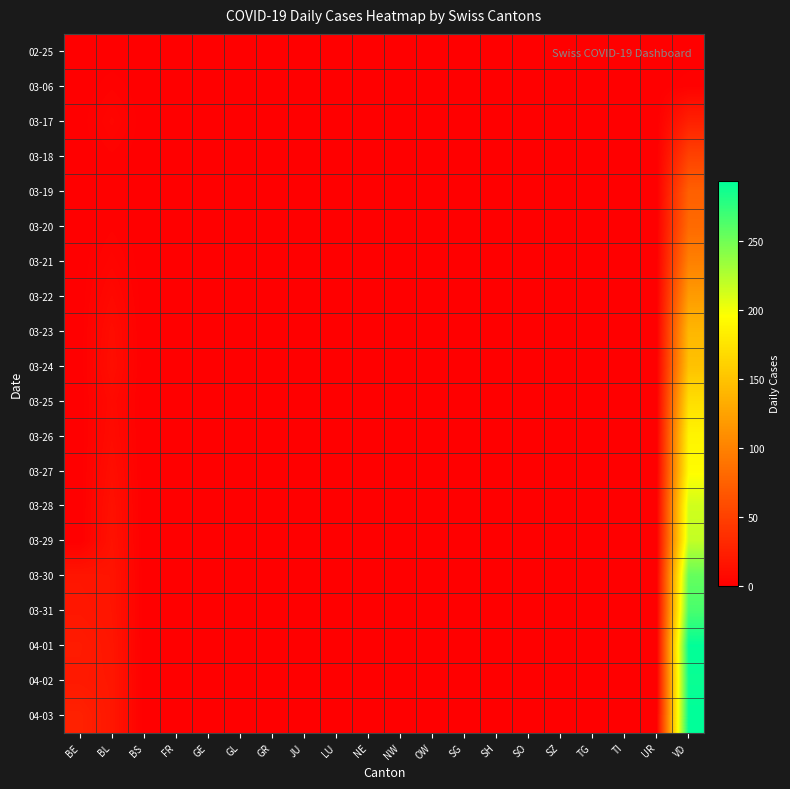

Which category has the lowest value across all series?

BE